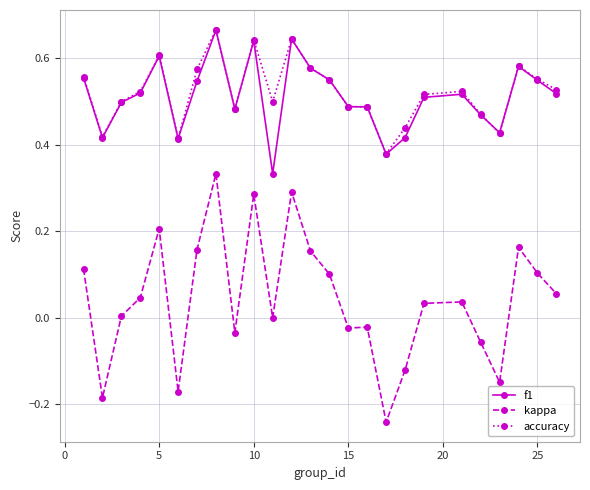

Which series has the largest range (max minus min)?

kappa